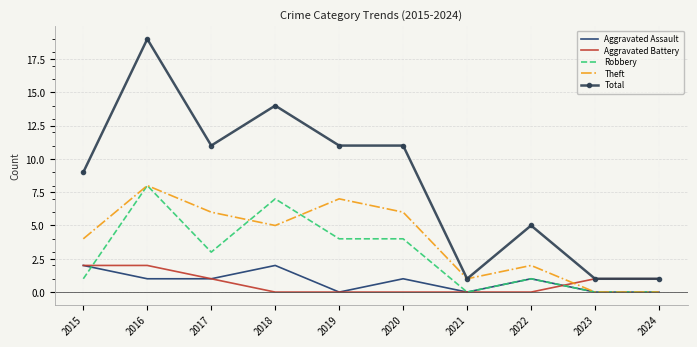

What is the sum of the Total values at 2024 and 2015?

10